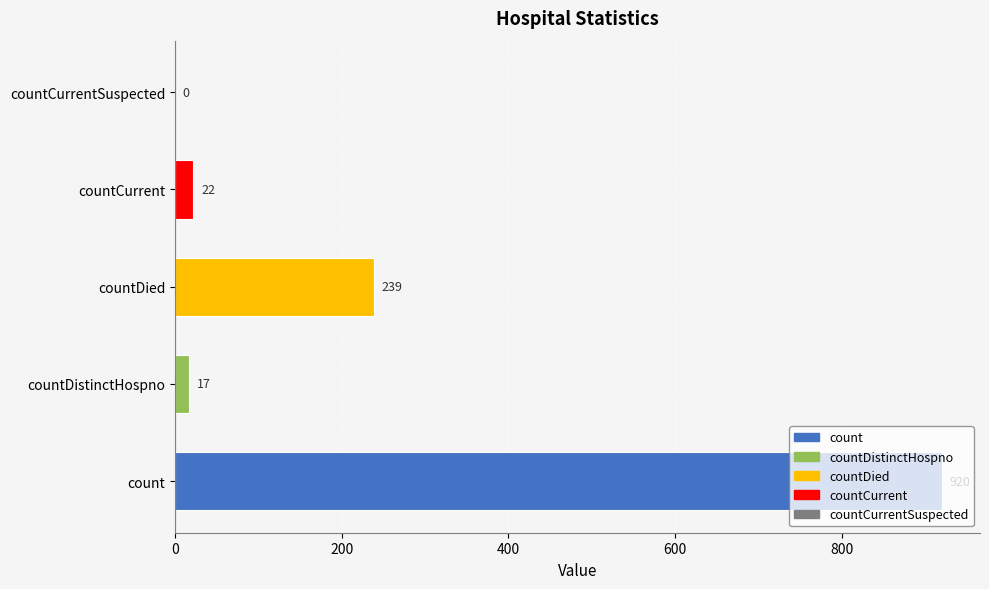

True or false: the data shows 228 at count.

False